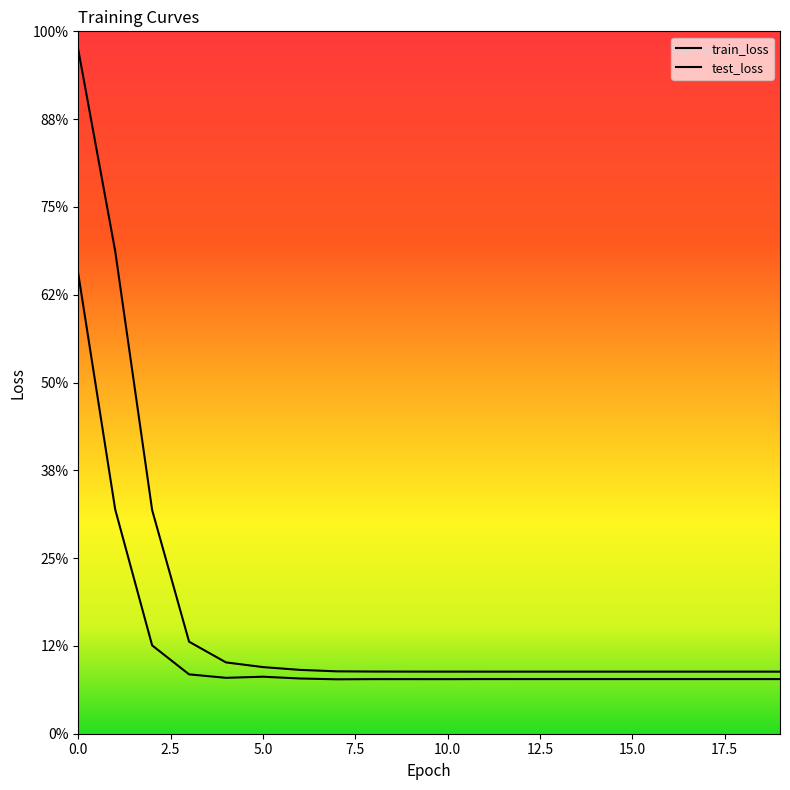

Reading left to right, list all the values displayed in this chart.

train_loss: 0=1.6	1=1.1	2=0.5	3=0.2	4=0.2	5=0.2	6=0.1	7=0.1	8=0.1	9=0.1	10=0.1	11=0.1	12=0.1	13=0.1	14=0.1	15=0.1	16=0.1	17=0.1	18=0.1	19=0.1
test_loss: 0=1.0	1=0.5	2=0.2	3=0.1	4=0.1	5=0.1	6=0.1	7=0.1	8=0.1	9=0.1	10=0.1	11=0.1	12=0.1	13=0.1	14=0.1	15=0.1	16=0.1	17=0.1	18=0.1	19=0.1